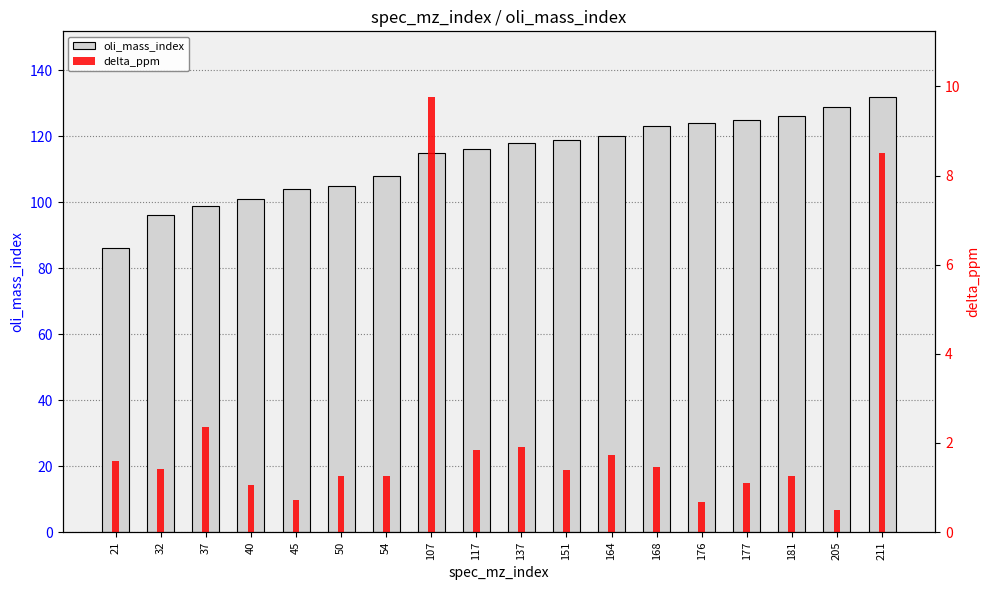

Reading left to right, transcribe all the data shown in this chart.

oli_mass_index: 86.0	96.0	99.0	101.0	104.0	105.0	108.0	115.0	116.0	118.0	119.0	120.0	123.0	124.0	125.0	126.0	129.0	132.0
delta_ppm: 1.6	1.4	2.4	1.1	0.7	1.3	1.3	9.8	1.8	1.9	1.4	1.7	1.5	0.7	1.1	1.3	0.5	8.5